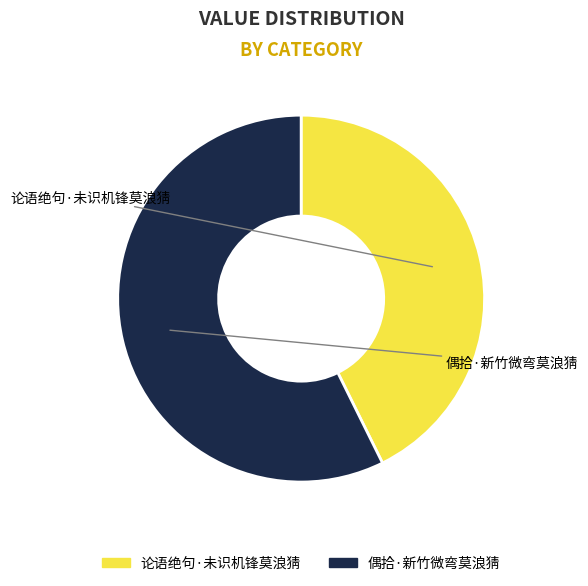

Is there a majority slice in this chart?

Yes